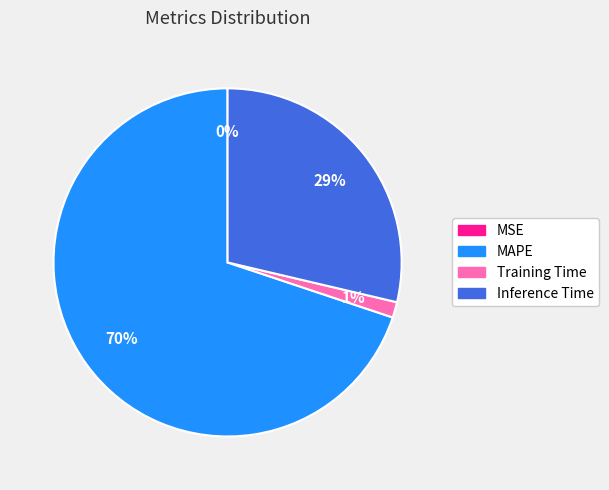

Is it true that Training Time is 11% of the pie?

False